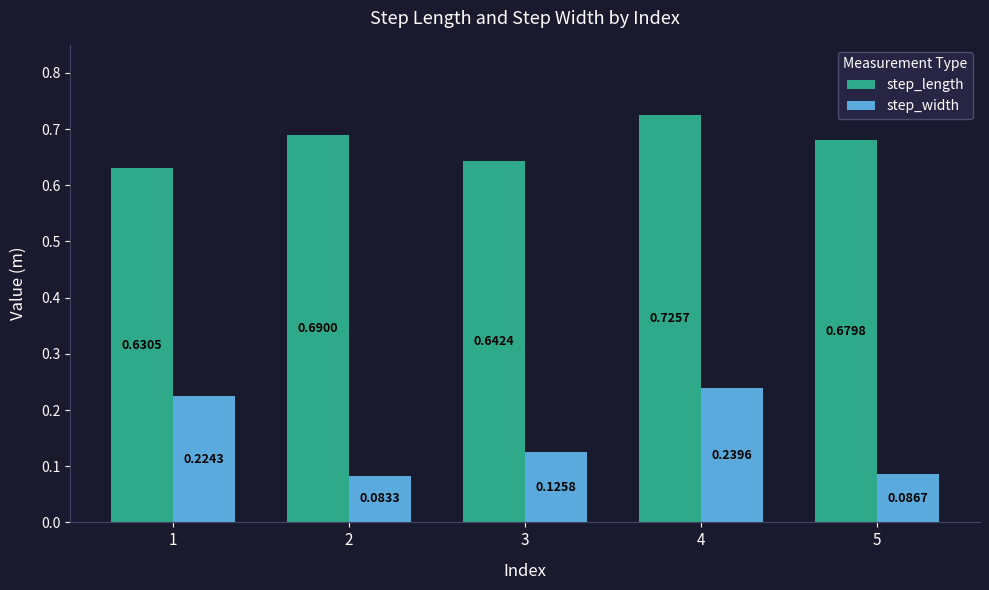

Which series has the widest spread of values?

step_width